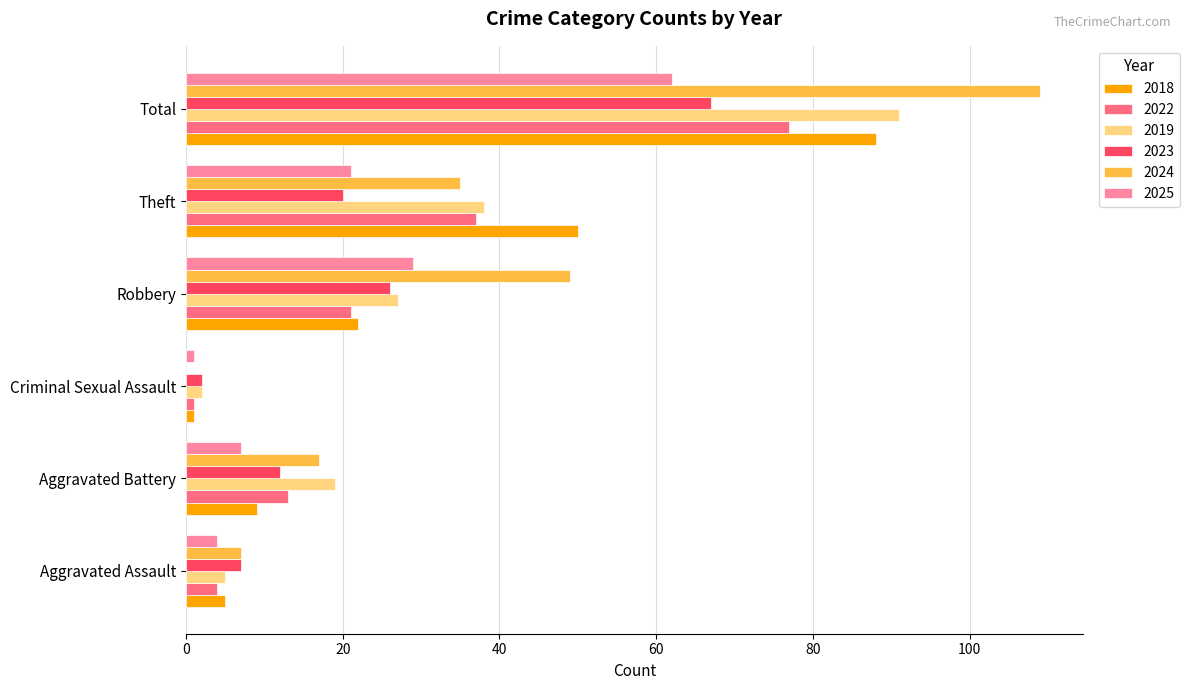

Is it true that 2018 equals 9 at Aggravated Battery?

True